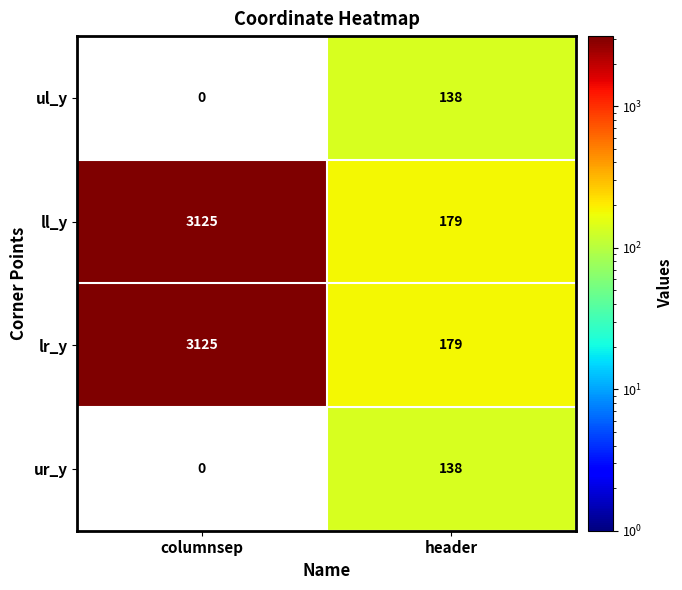

The value of ul_y at columnsep is -92. True or false?

False